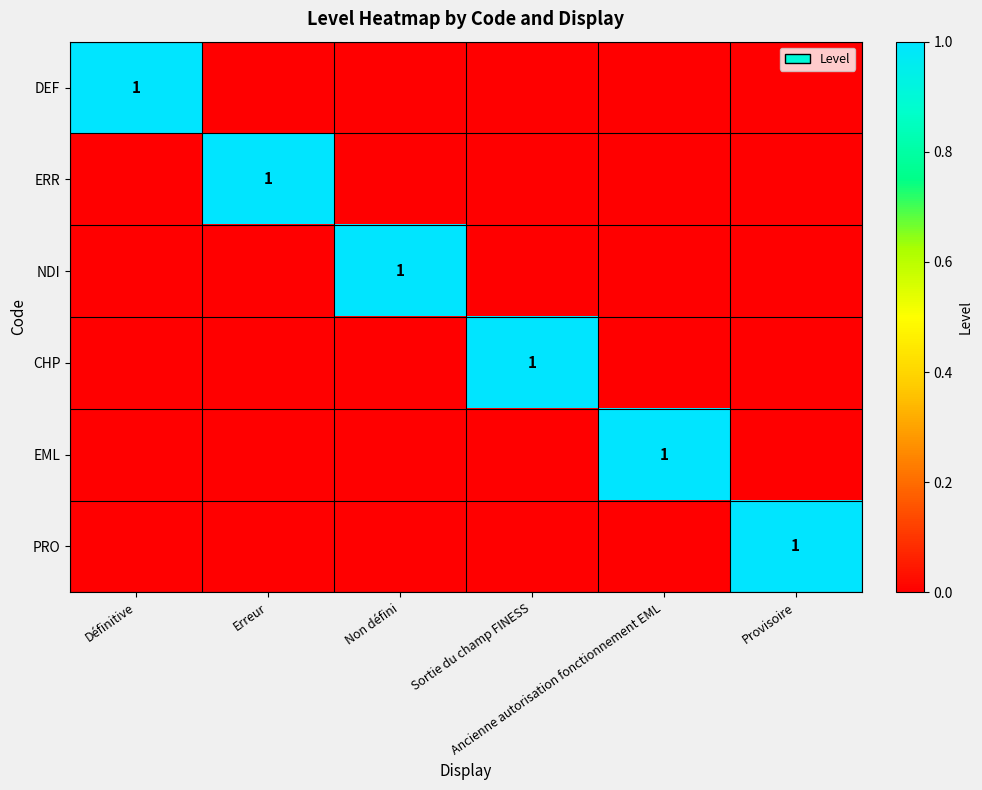

True or false: NDI has a value of 0 at Provisoire.

True